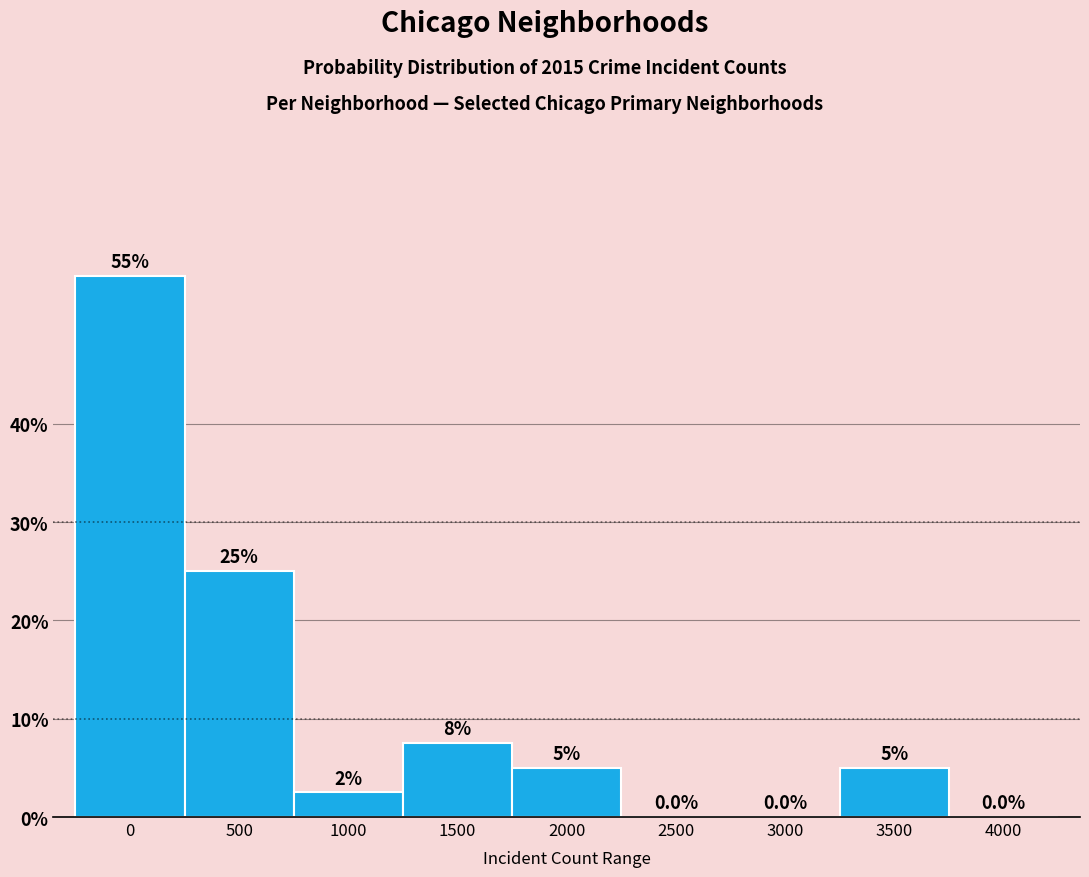

Reading left to right, extract all data points from this chart.

0=55.0	500=25.0	1000=2.5	1500=7.5	2000=5.0	2500=0.0	3000=0.0	3500=5.0	4000=0.0